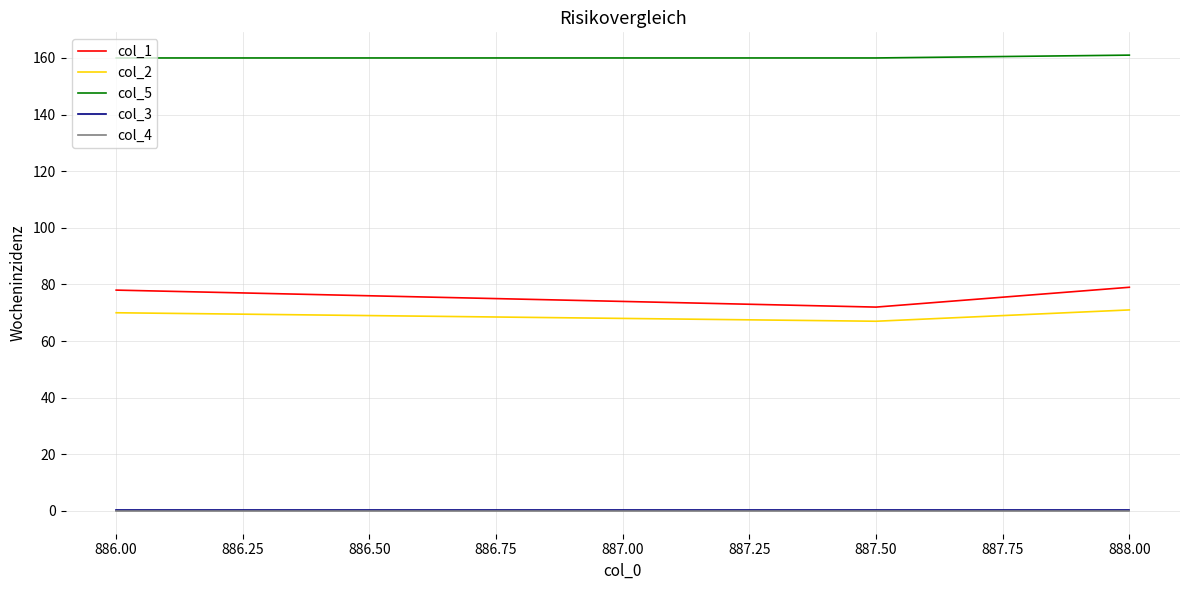

Does the chart display data point markers on the line(s)?

No